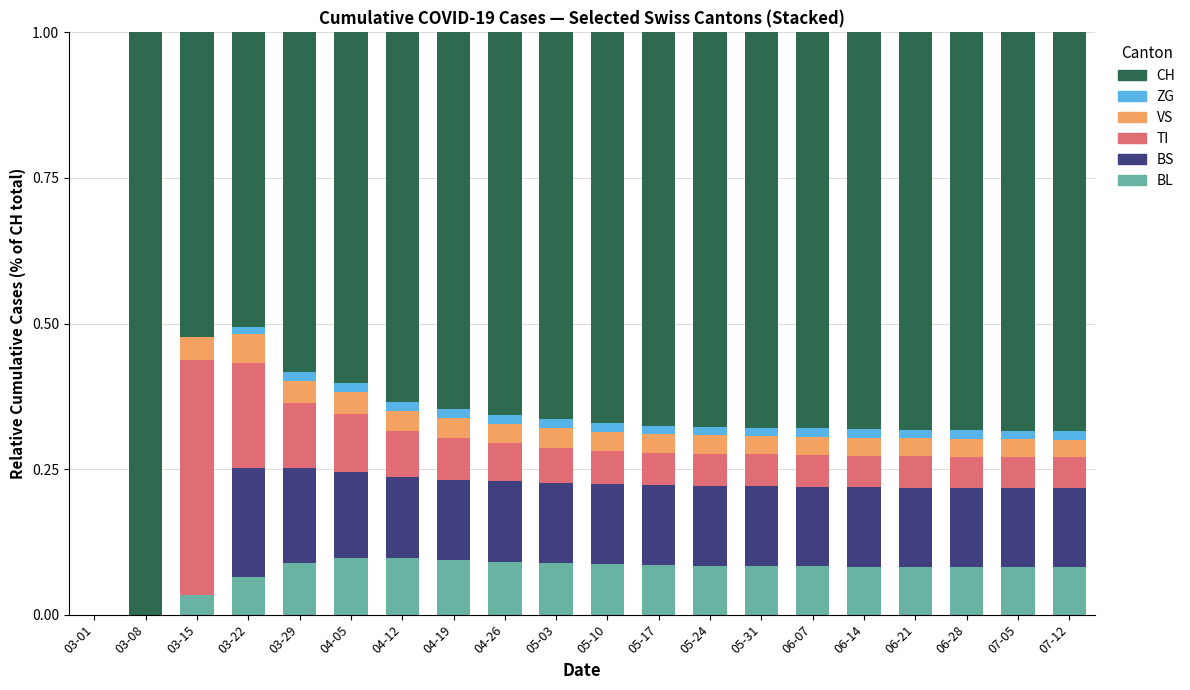

What are all the series names shown in the legend?

CH, ZG, VS, TI, BS, BL